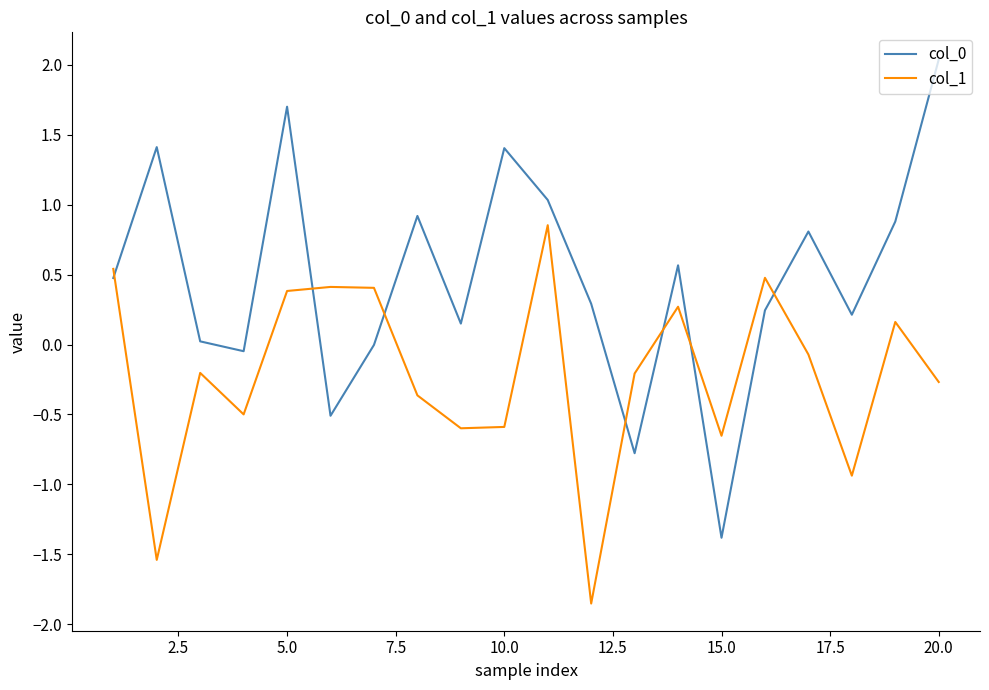

How many values in the col_1 series exceed 0?

8